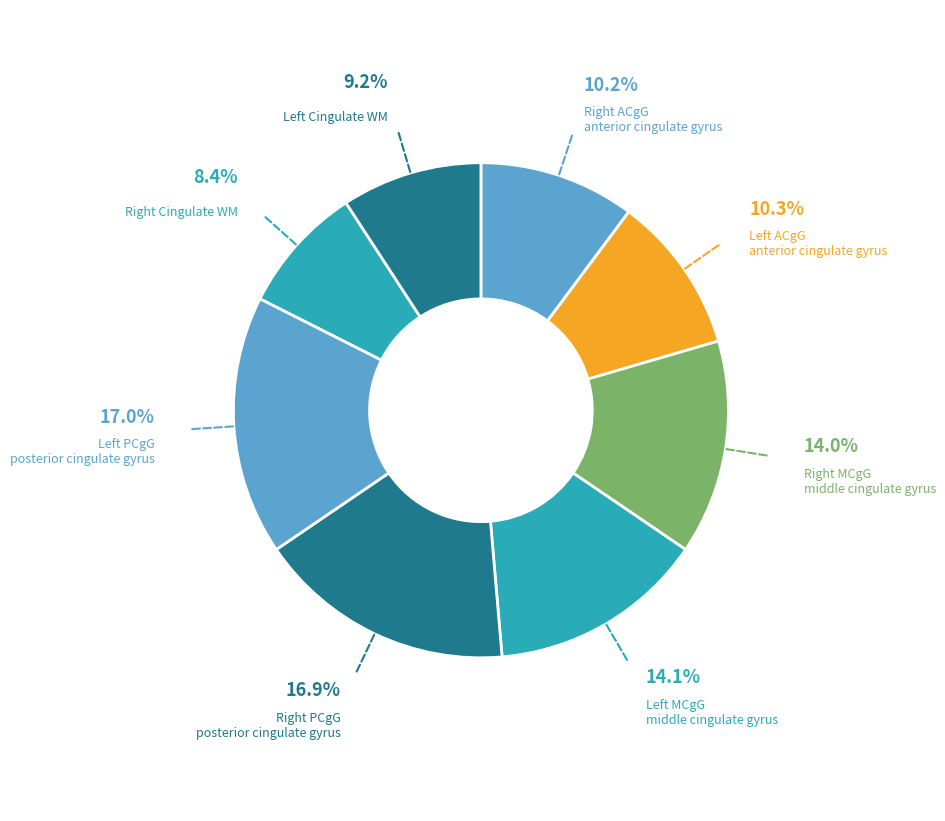

How many slices are in this pie chart?

8